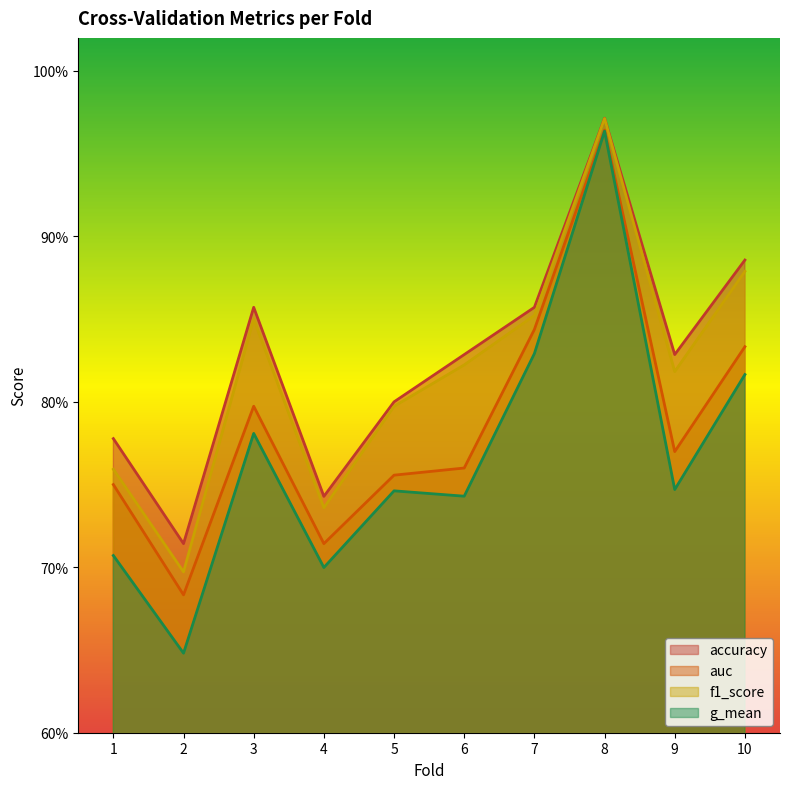

What is the average value of the f1_score series?

0.8